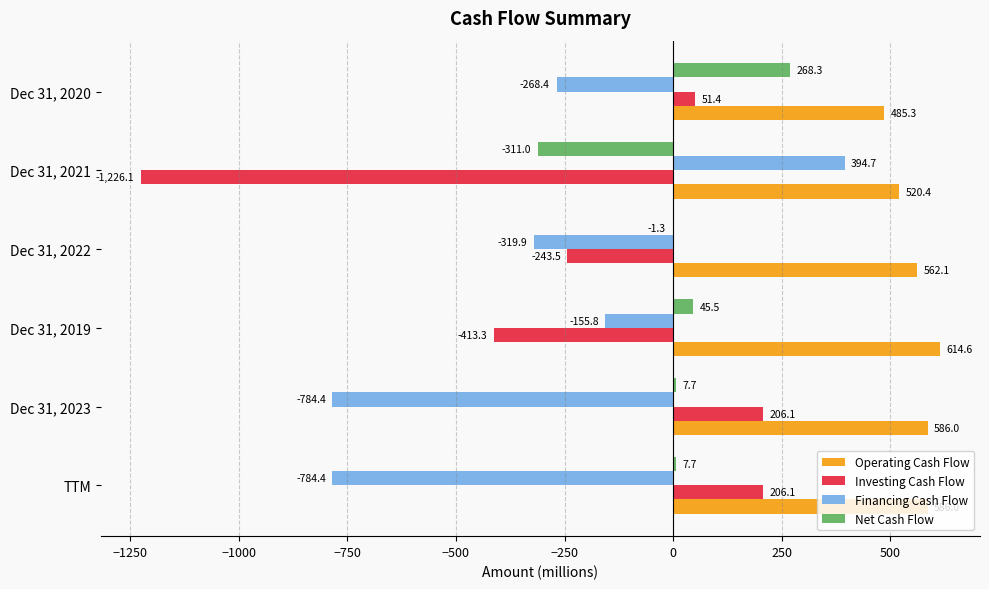

Is the value of Operating Cash Flow at Dec 31, 2023 greater than the value of Financing Cash Flow at Dec 31, 2021?

Yes